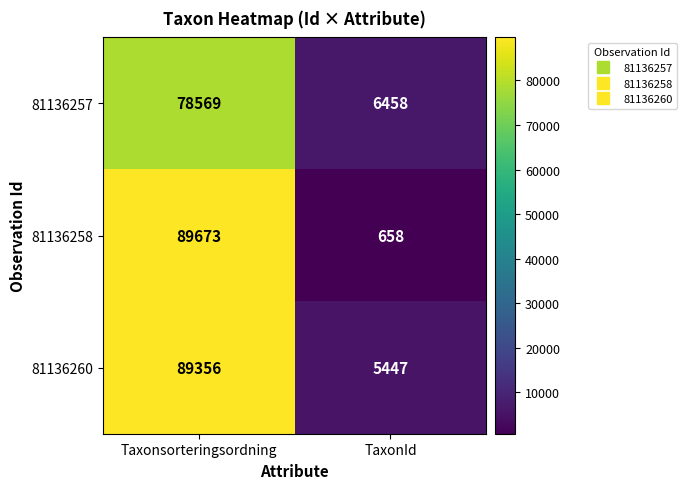

What is the sum of all 81136258 values?

90331